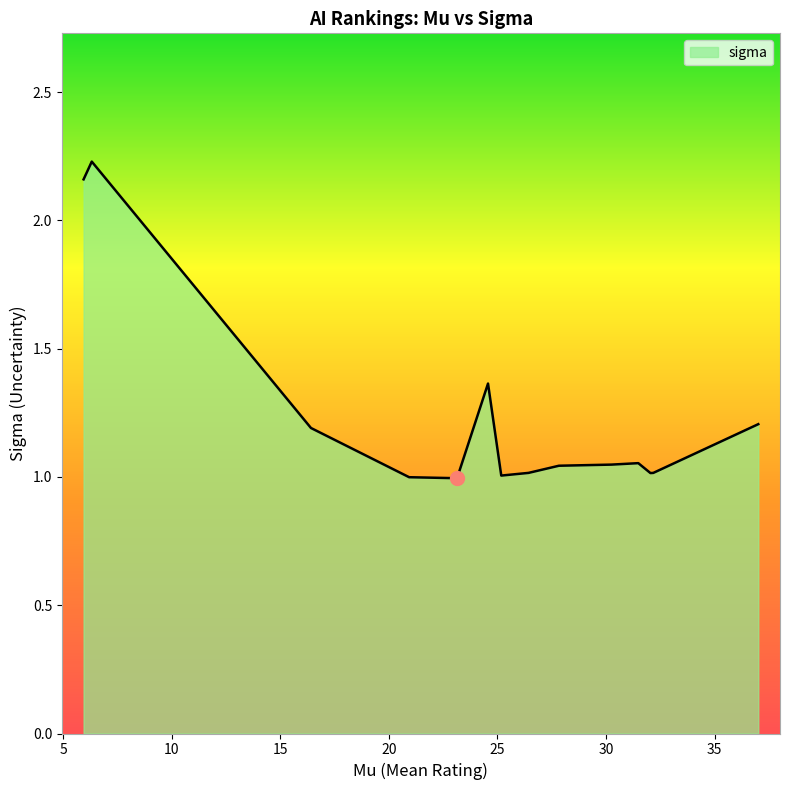

What is the difference between the maximum and minimum values?

1.2